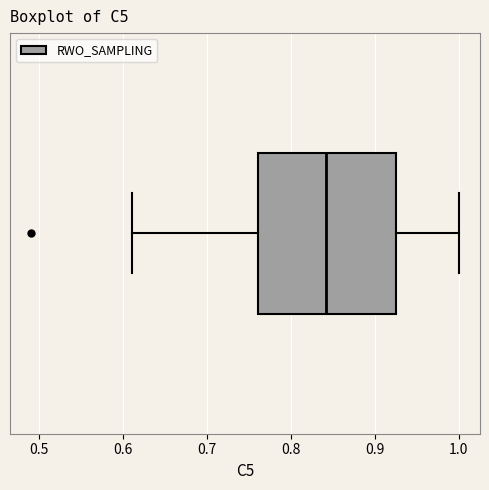

Transcribe this box plot: give where the median line is, the range the box spans, and where the two whiskers end, as read against the x-axis. The values are not printed on the chart, so give them approximately, as read against the axis.

median 0.84, box 0.76 to 0.92, whiskers 0.61 to 1.00